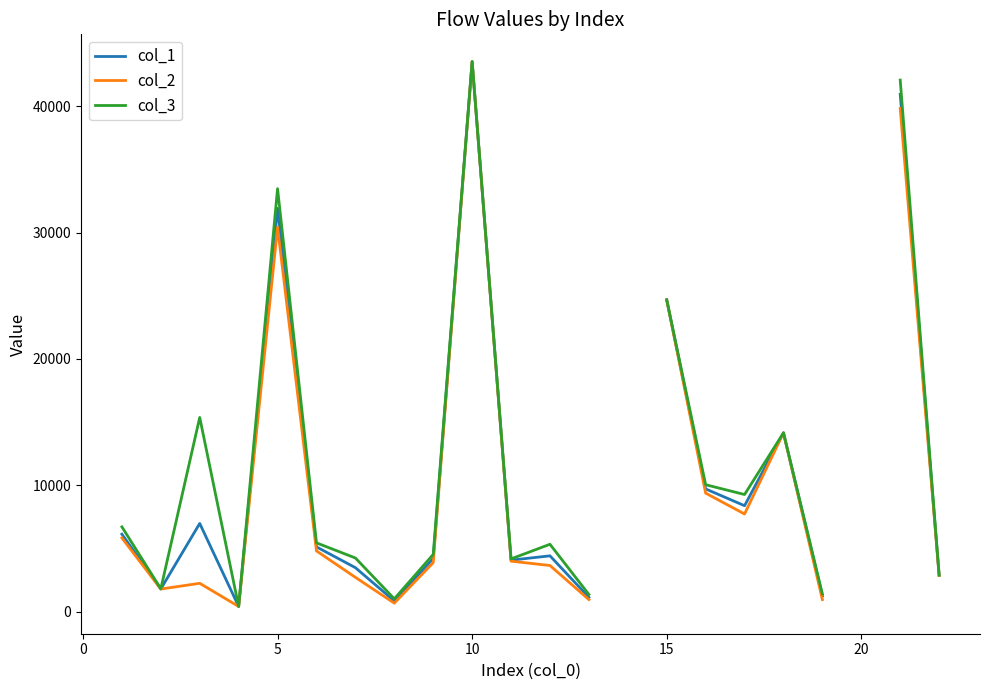

The col_2 series shows 4990.0 at 17. True or false?

False